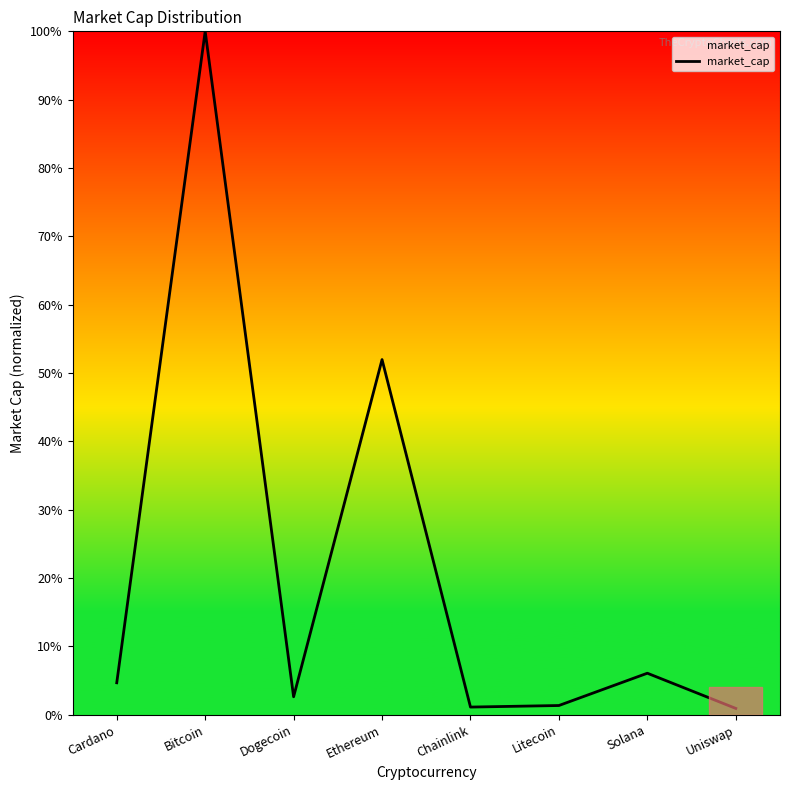

What is the greatest value displayed?

100.0